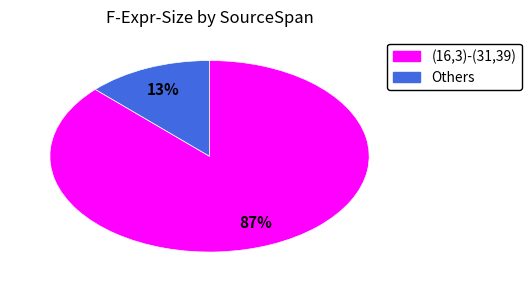

To the nearest percent, what is the average slice percentage?

50%